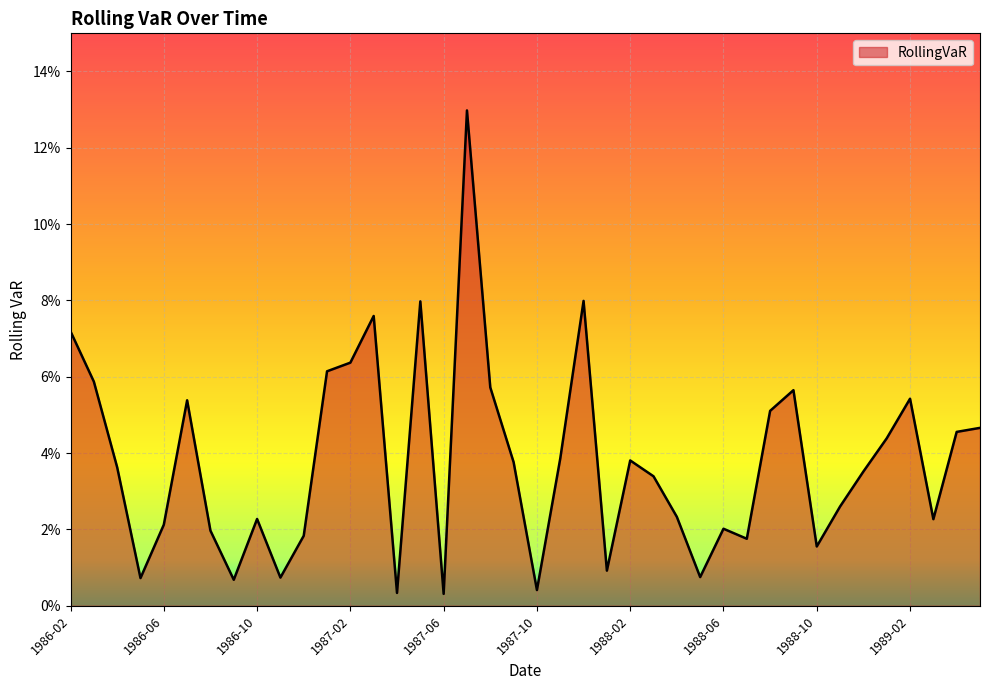

Does the chart display data point markers on the line(s)?

No